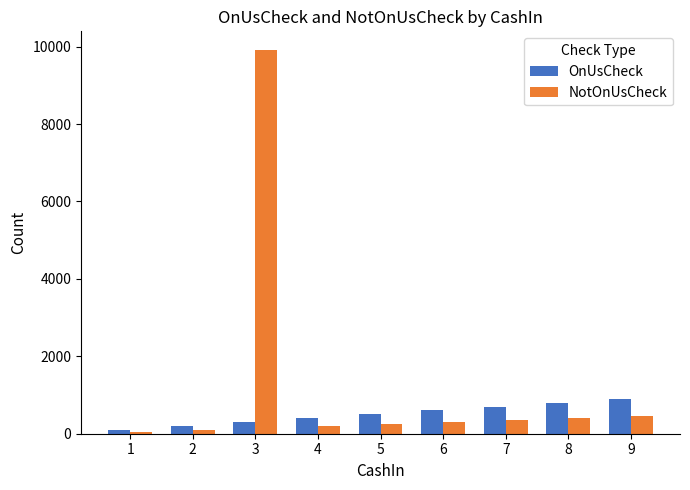

What is the sum of all OnUsCheck values?

4500